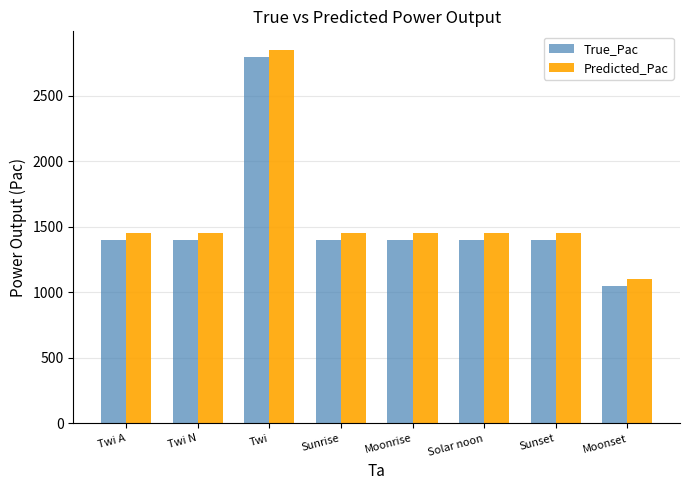

At Twi A, list the series in order from smallest to largest.

True_Pac, Predicted_Pac